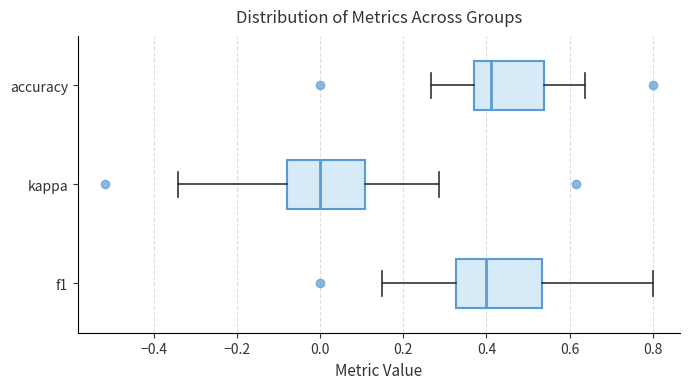

Where is the left edge of the box for accuracy on the x-axis? The values are not printed on the chart, so give them approximately, as read against the axis.

0.38